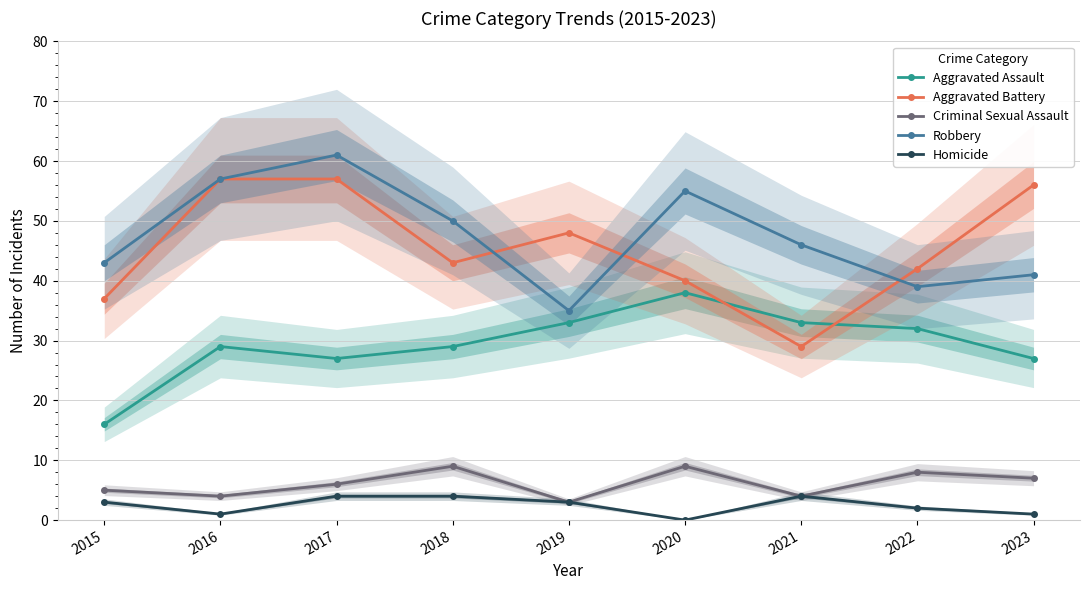

At which label does Robbery reach its peak?

2017